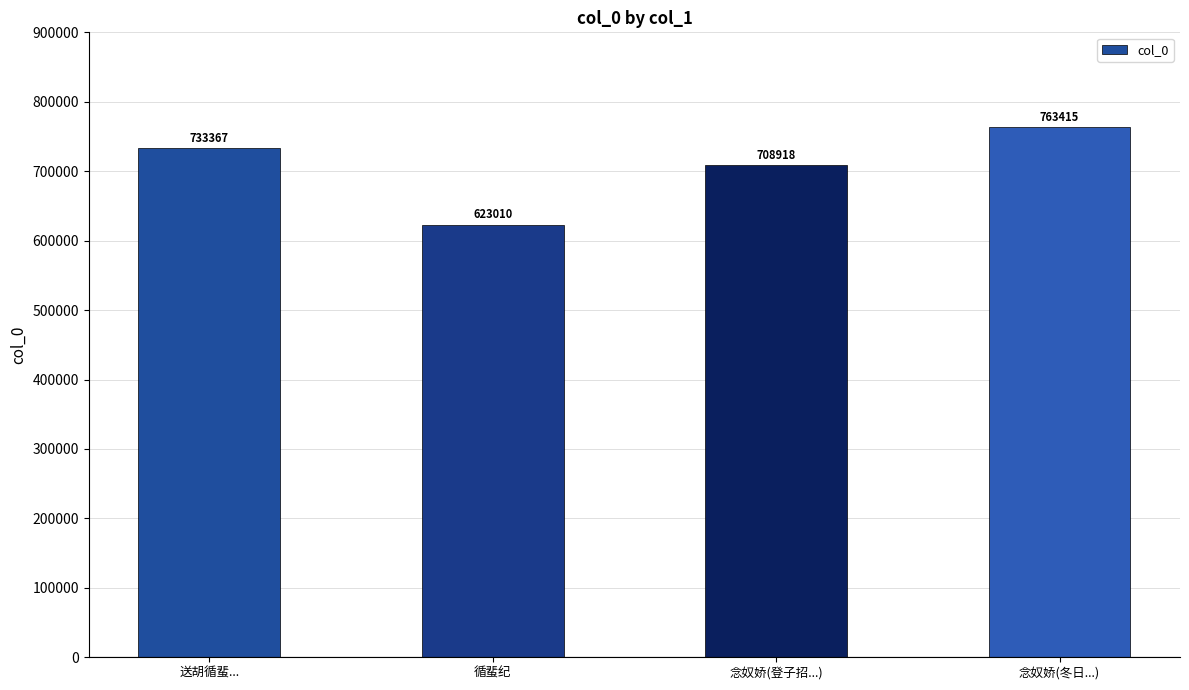

Where is the data nearest to the value 693212?

念奴娇(登子招...)